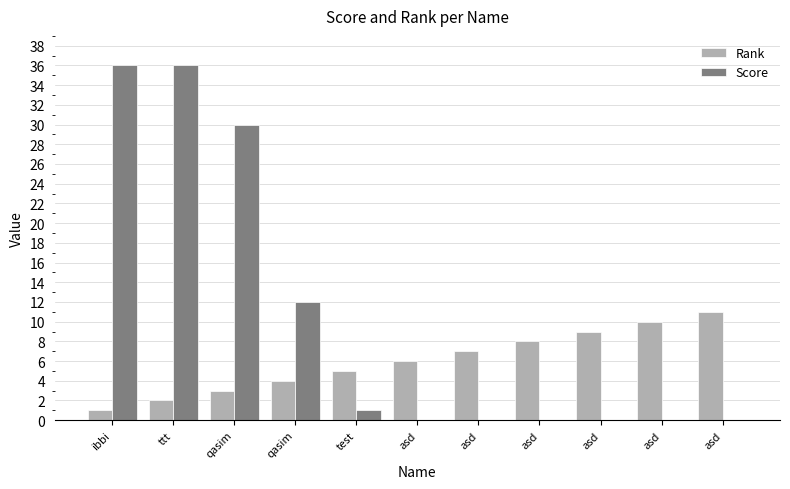

The value of Rank at asd is 6. True or false?

False